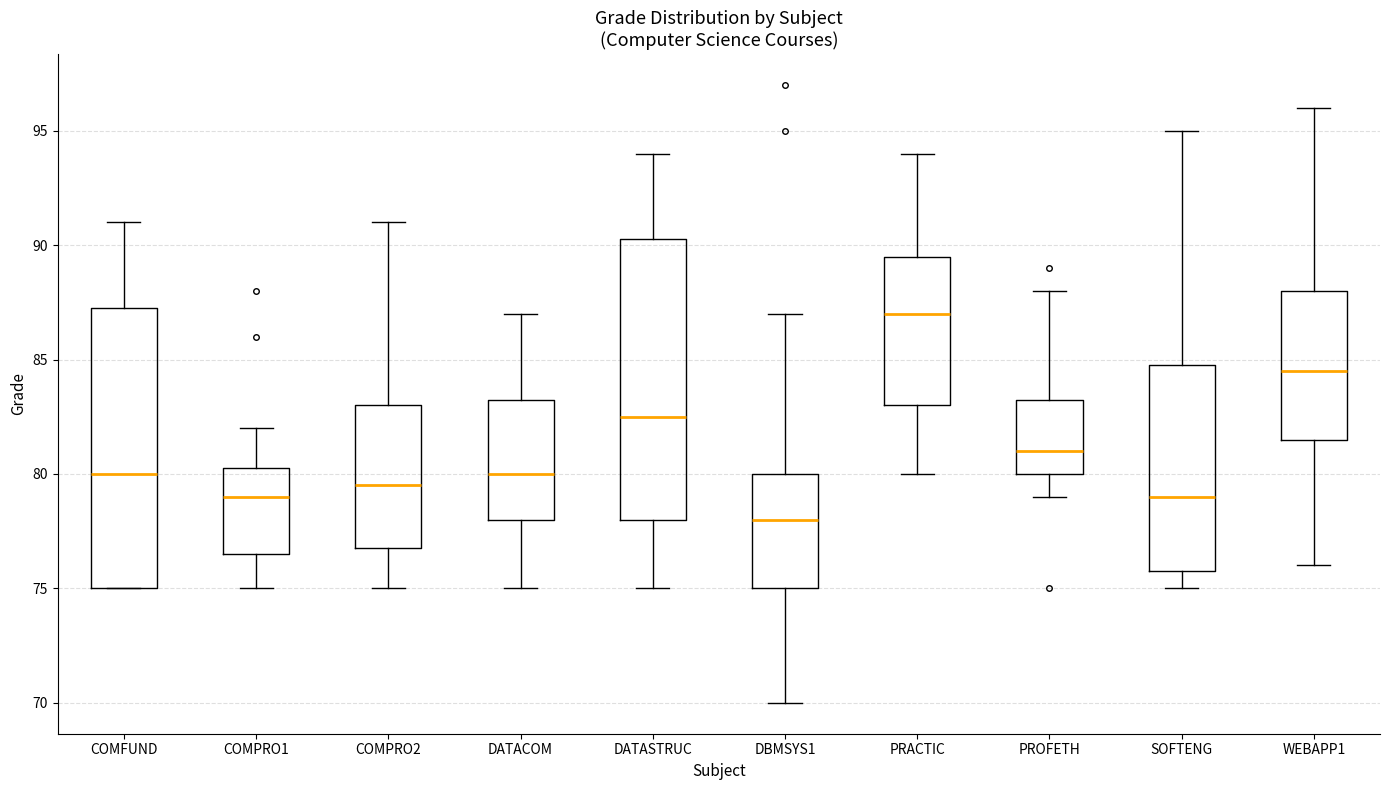

Where is the lower edge of the box for WEBAPP1 on the y-axis? The values are not printed on the chart, so give them approximately, as read against the axis.

81.5